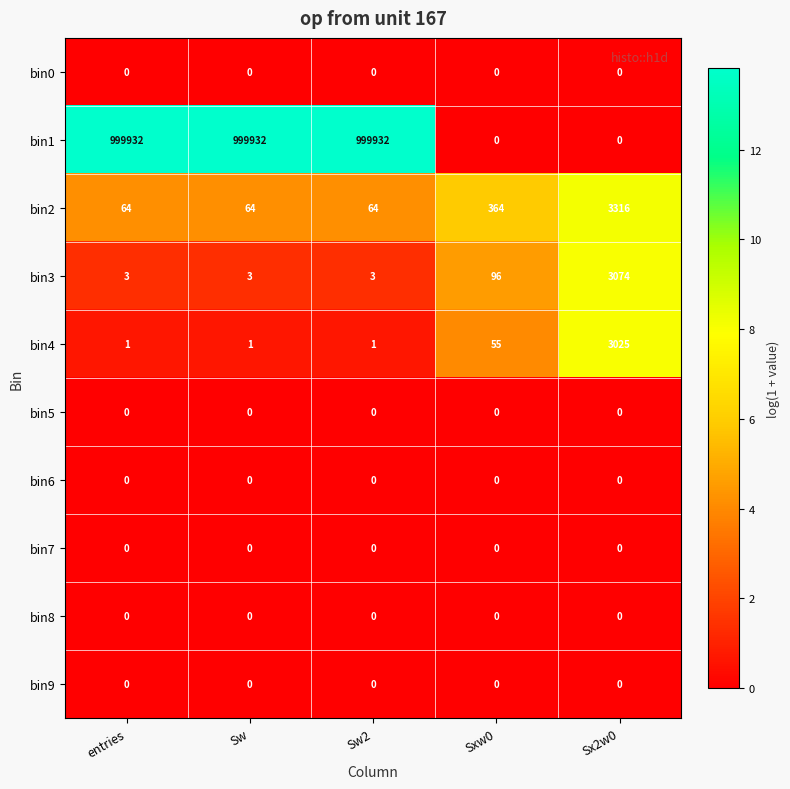

What is the total value across all series at entries?

1000000